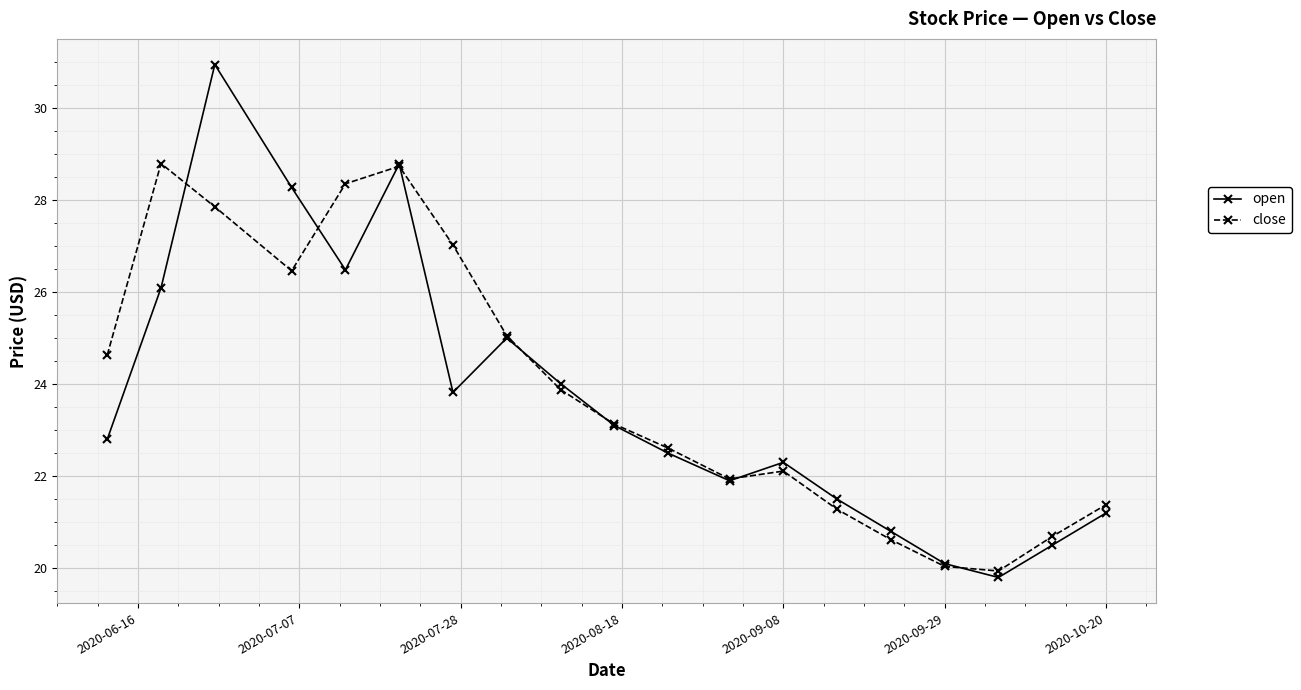

Reading left to right, what are all the values shown in this chart?

open: 22.8	26.1	30.9	28.3	26.5	28.8	23.8	25.0	24.0	23.1	22.5	21.9	22.3	21.5	20.8	20.1	19.8	20.5	21.2
close: 24.6	28.8	27.9	26.5	28.4	28.7	27.0	25.0	23.9	23.1	22.6	21.9	22.1	21.3	20.6	20.0	19.9	20.7	21.4